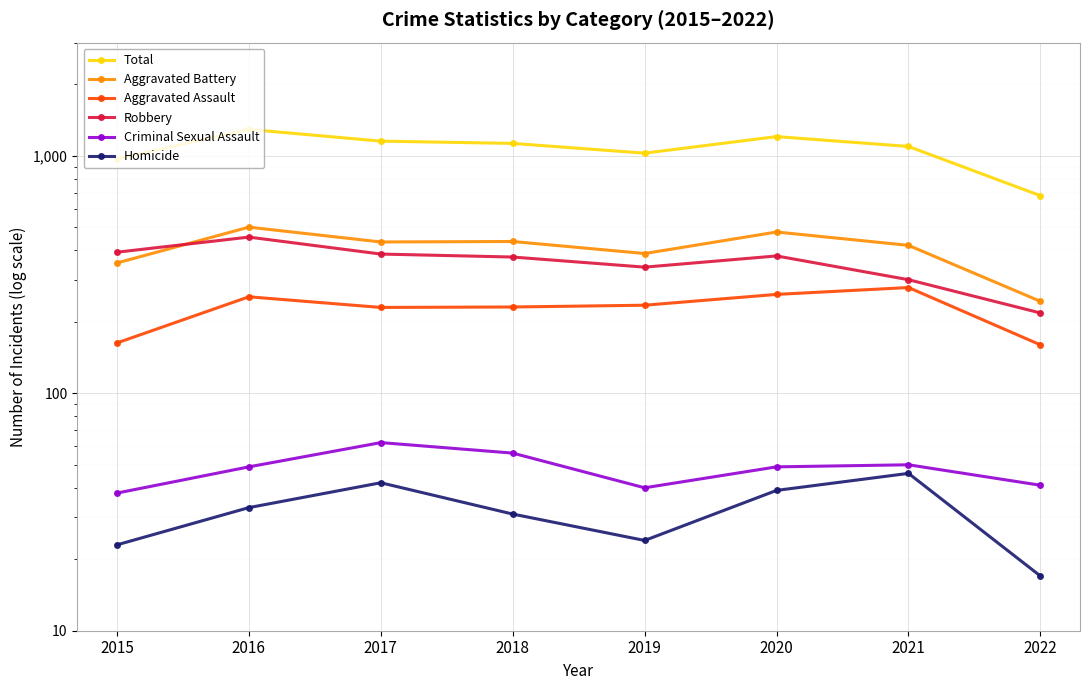

How many data points in Total are less than 1129?

4